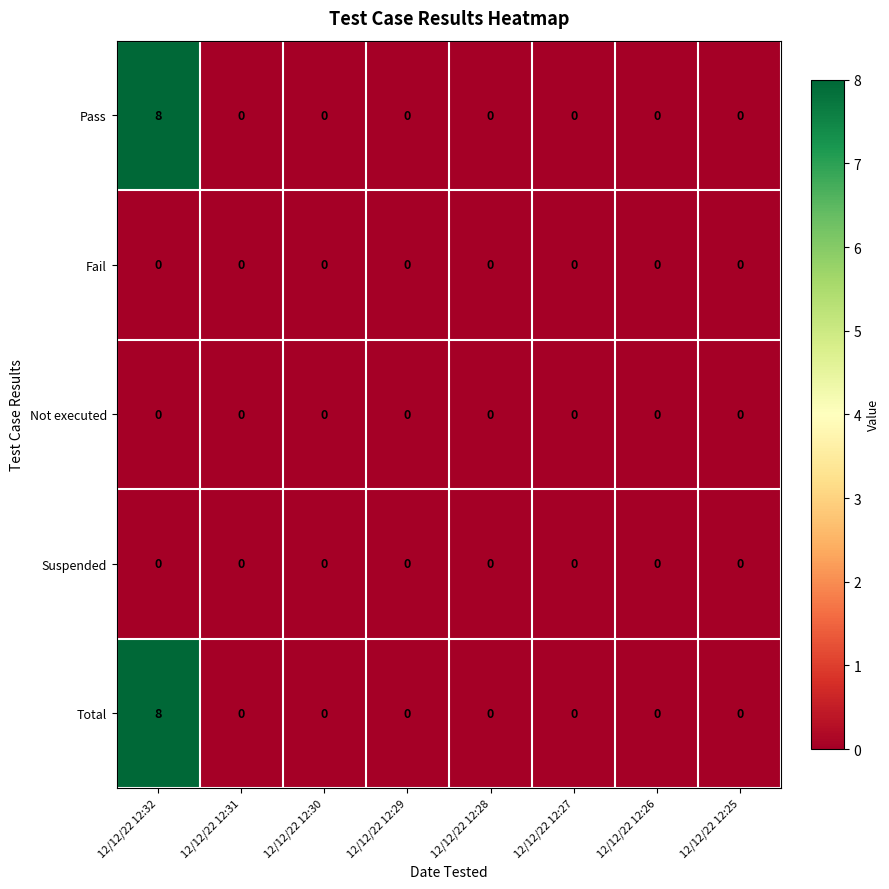

Count the Pass values in the range 0 to 1.

7